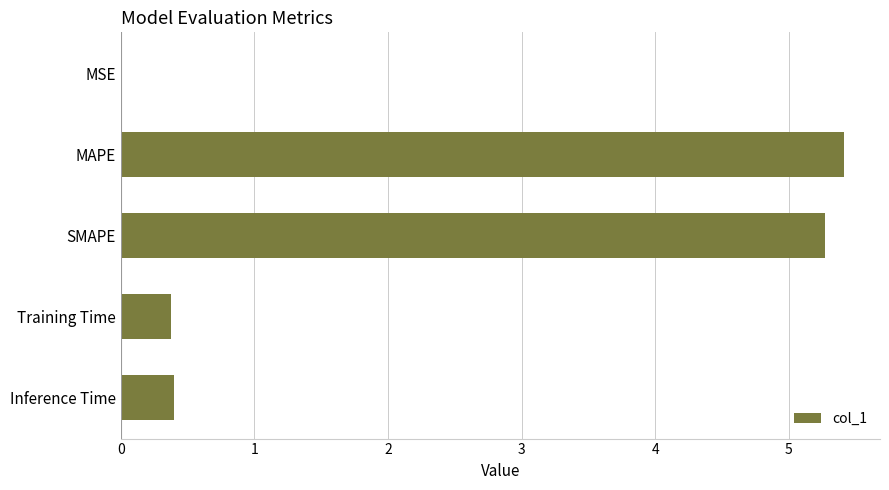

What is the sum of all values?

11.5